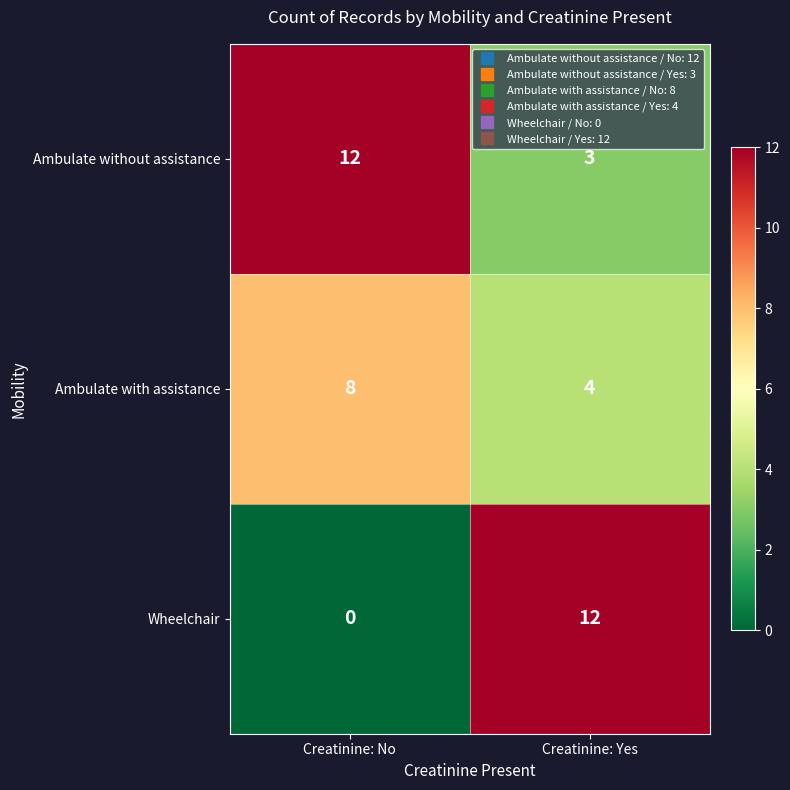

Rank the series at Creatinine: Yes from lowest to highest value.

Ambulate without assistance, Ambulate with assistance, Wheelchair